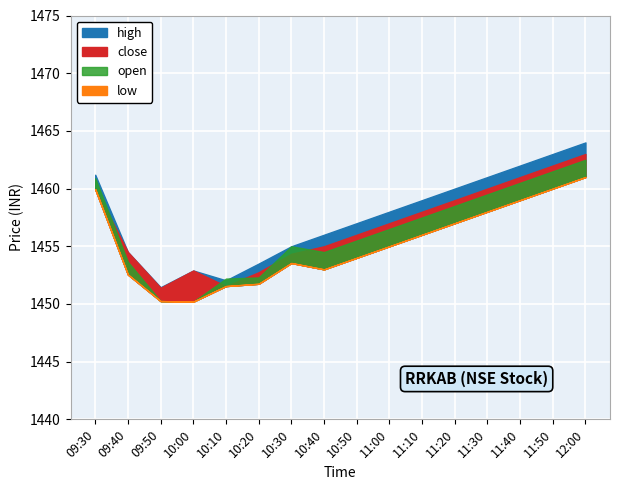

The high series shows 1463.0 at 11:50. True or false?

True